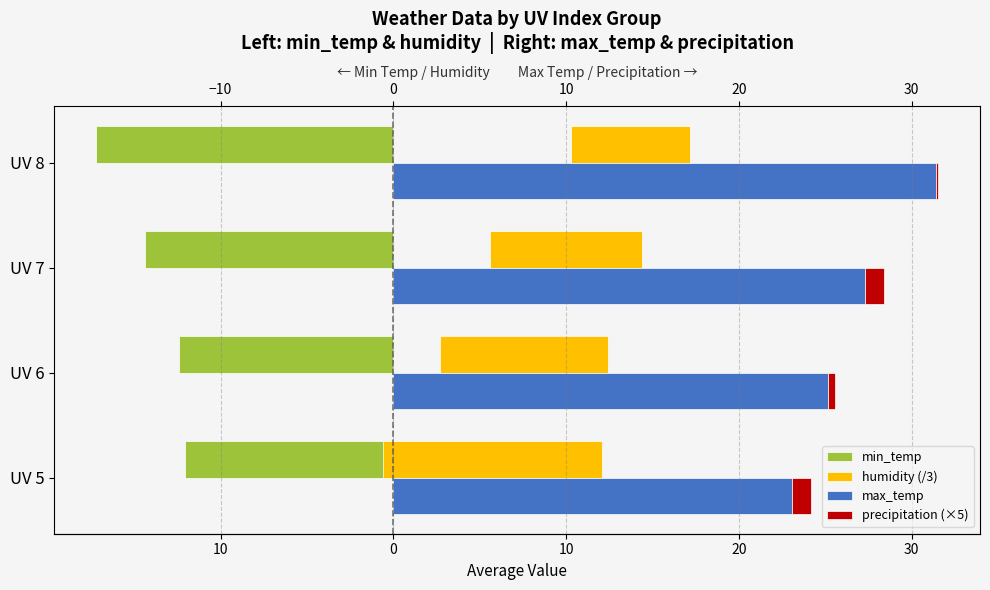

The value of min_temp at UV 7 is -19.2. True or false?

False